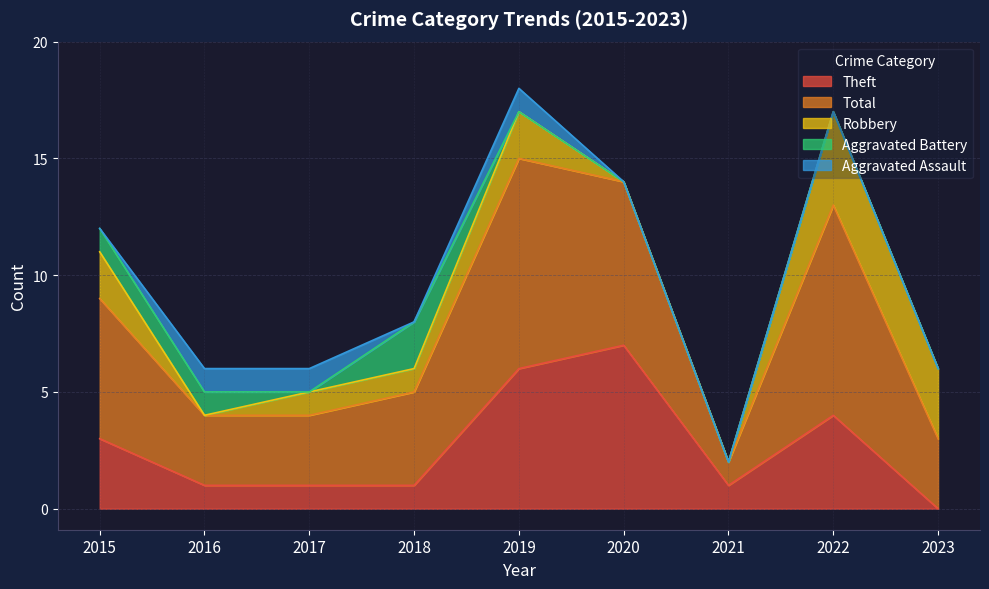

True or false: Theft has a value of 9 at 2019.

False